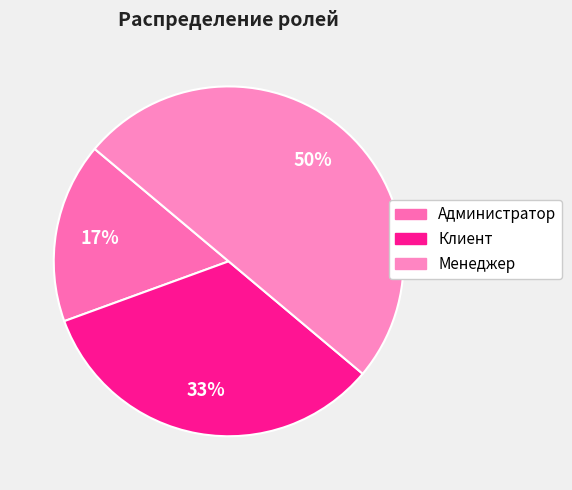

The Менеджер slice represents 50% of the pie. True or false?

True